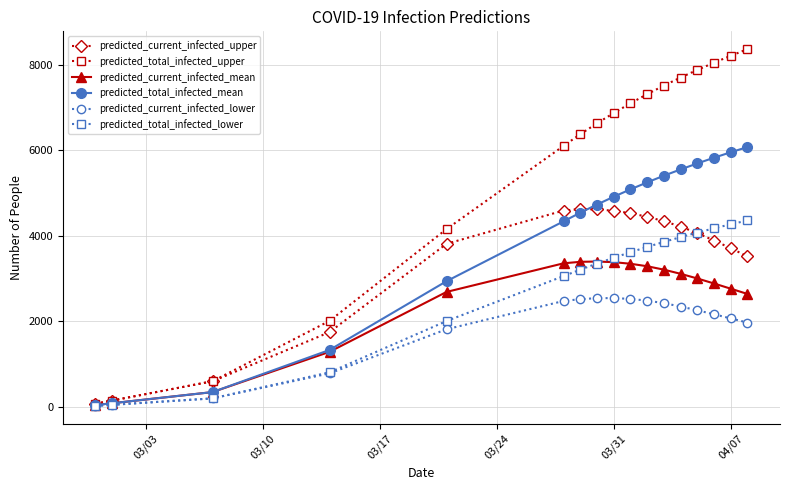

Which series has the largest total across all categories?

predicted_total_infected_upper